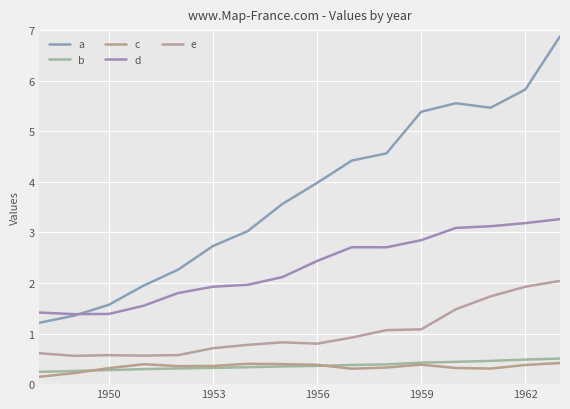

Rank the series by their maximum value, from lowest to highest.

c, b, e, d, a